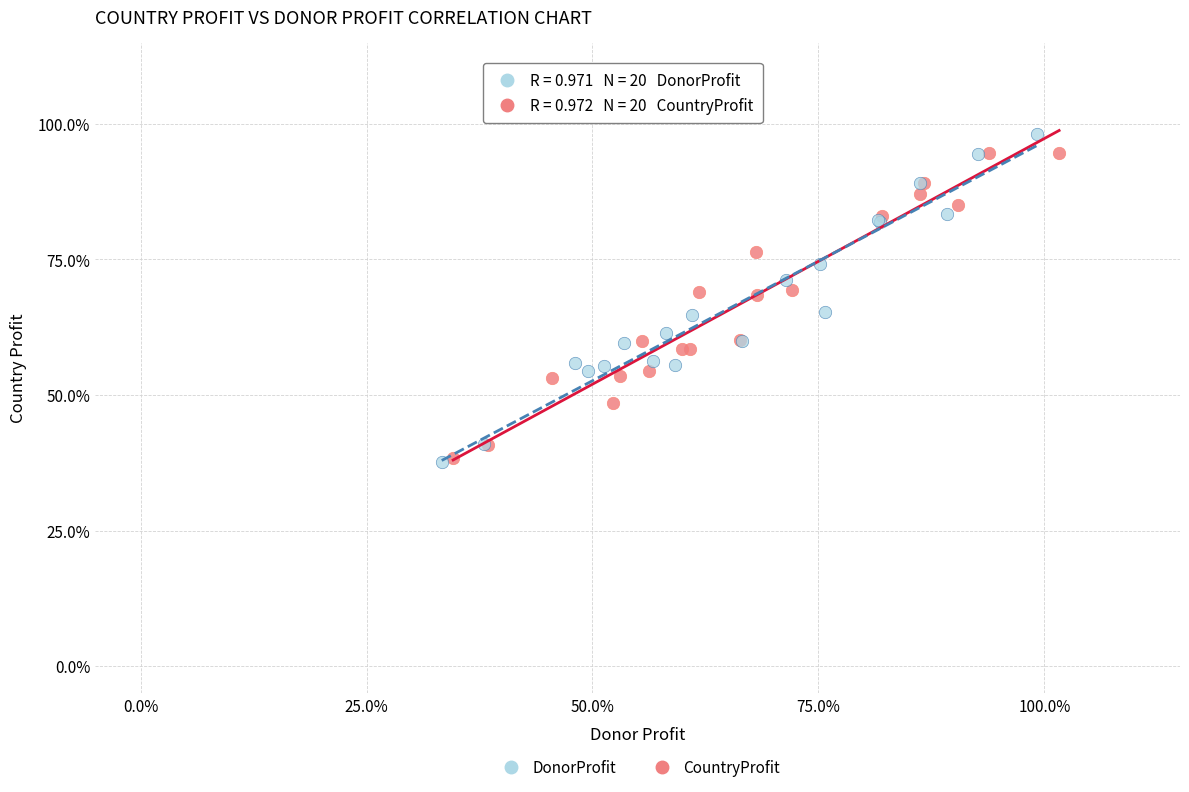

What are all the series names shown in the legend?

DonorProfit, CountryProfit